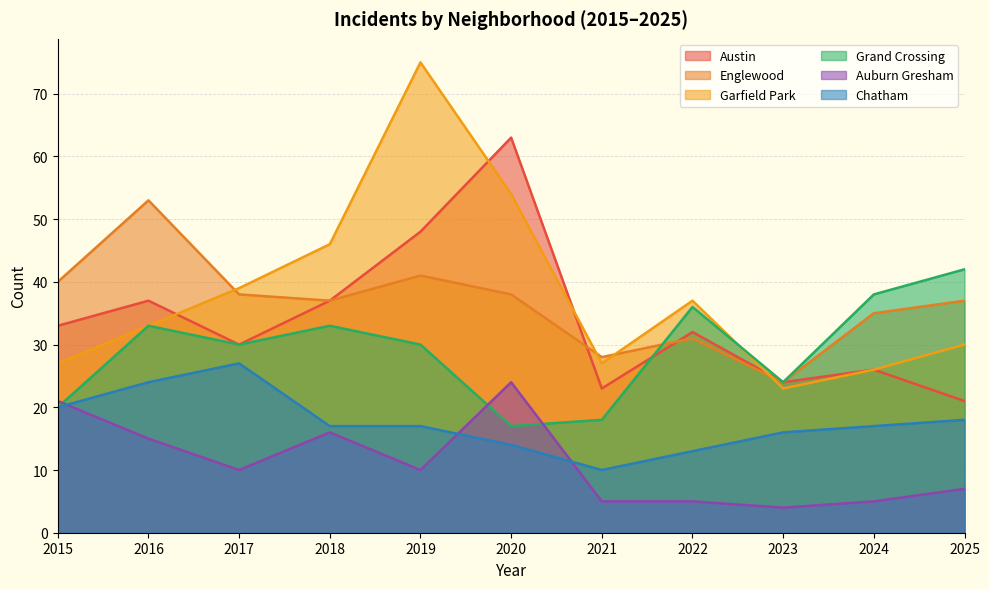

Reading left to right, what are all the values shown in this chart?

Austin: 33	37	30	37	48	63	23	32	24	26	21
Englewood: 40	53	38	37	41	38	28	31	24	35	37
Garfield Park: 27	33	39	46	75	54	27	37	23	26	30
Grand Crossing: 20	33	30	33	30	17	18	36	24	38	42
Auburn Gresham: 21	15	10	16	10	24	5	5	4	5	7
Chatham: 20	24	27	17	17	14	10	13	16	17	18